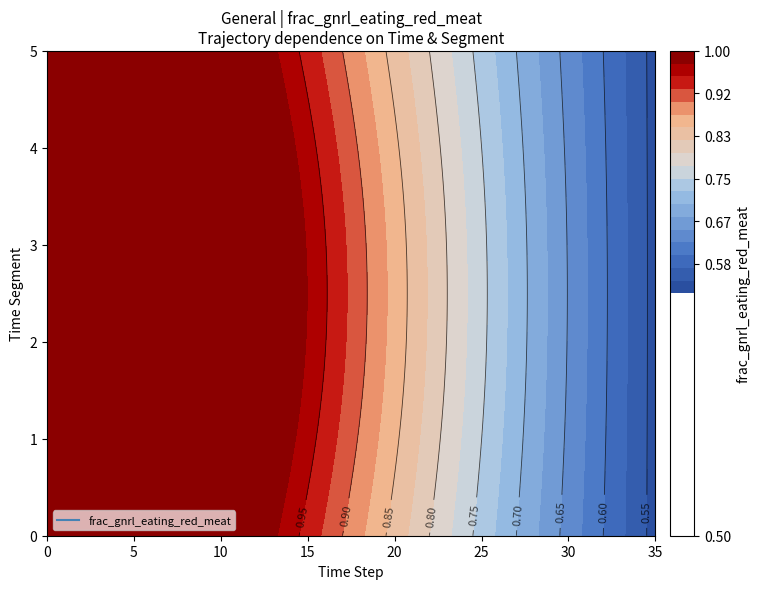

What is the difference between the maximum and minimum values?

0.5